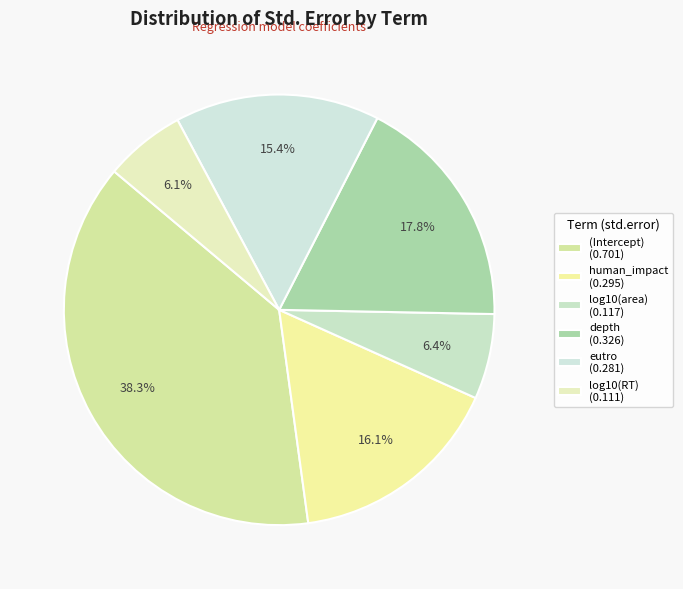

What is the total percentage of eutro and log10(area)?

21.8%